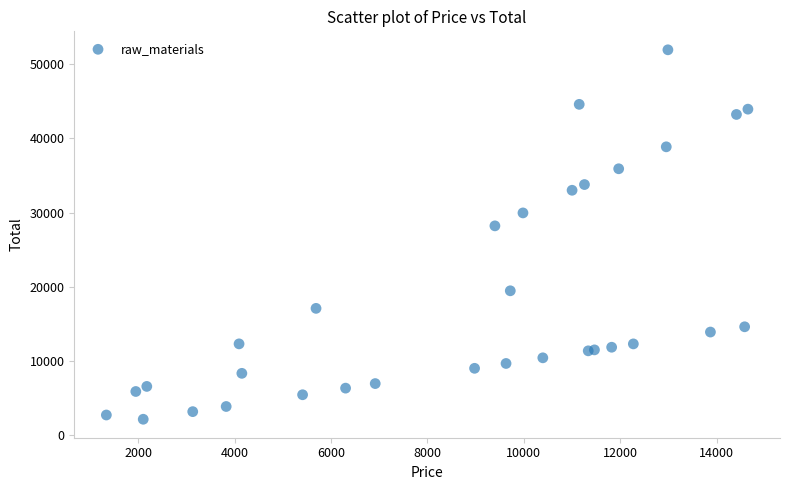

What Y value in the scatter plot is closest to 27030?

28200